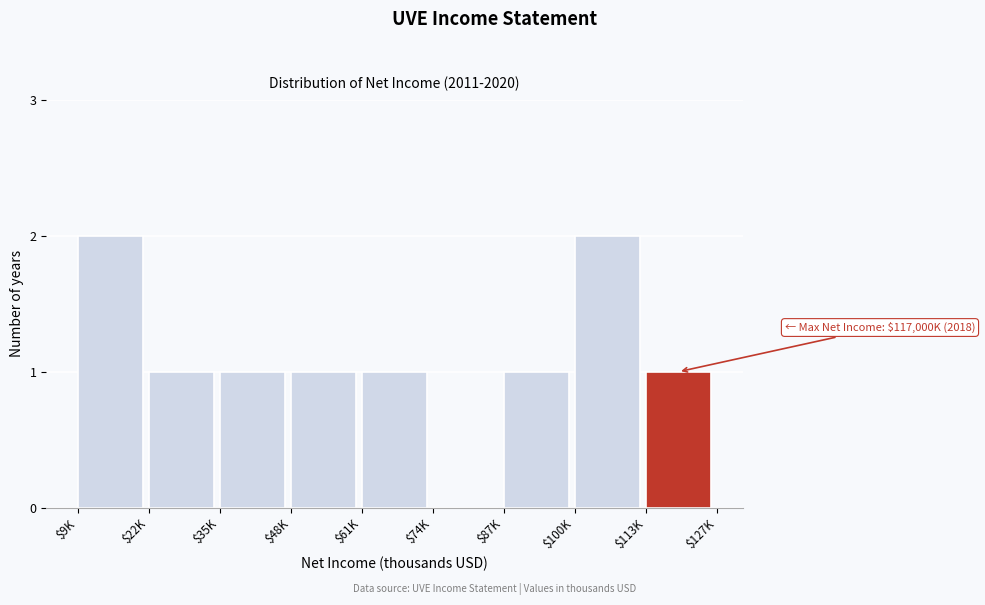

The value at $9K is 1. True or false?

False